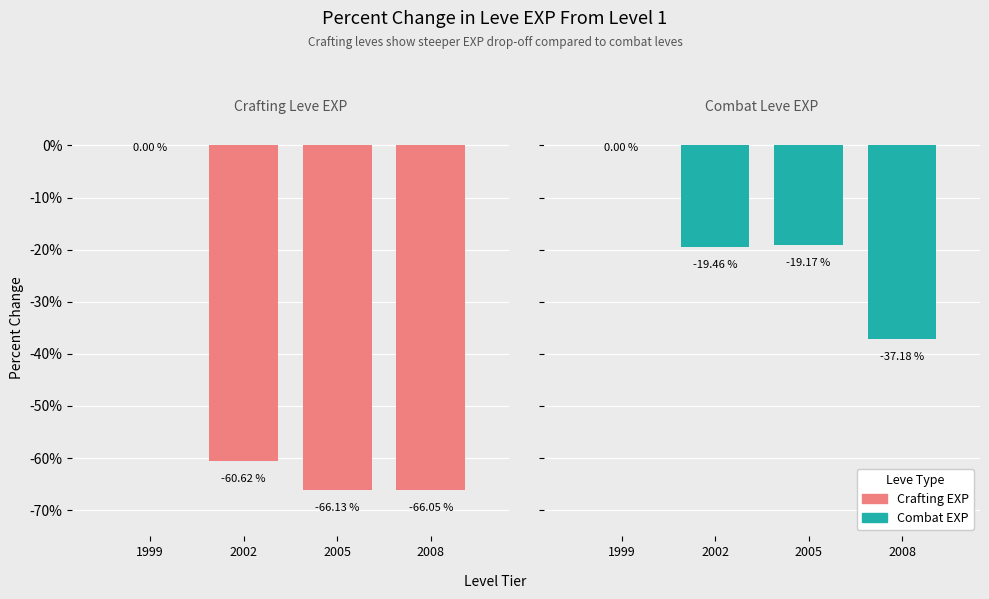

How many distinct data groups are displayed?

2